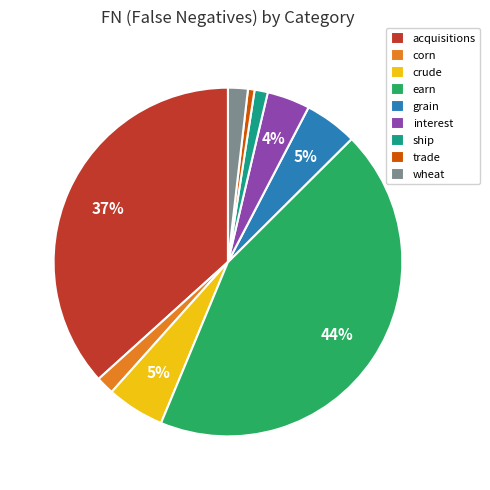

How many slices are in this pie chart?

9